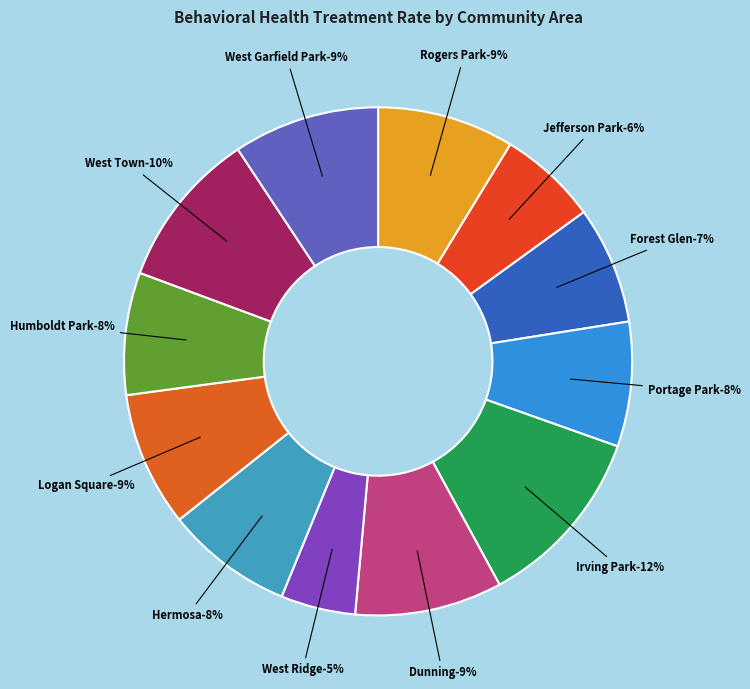

How many slices are in this pie chart?

12